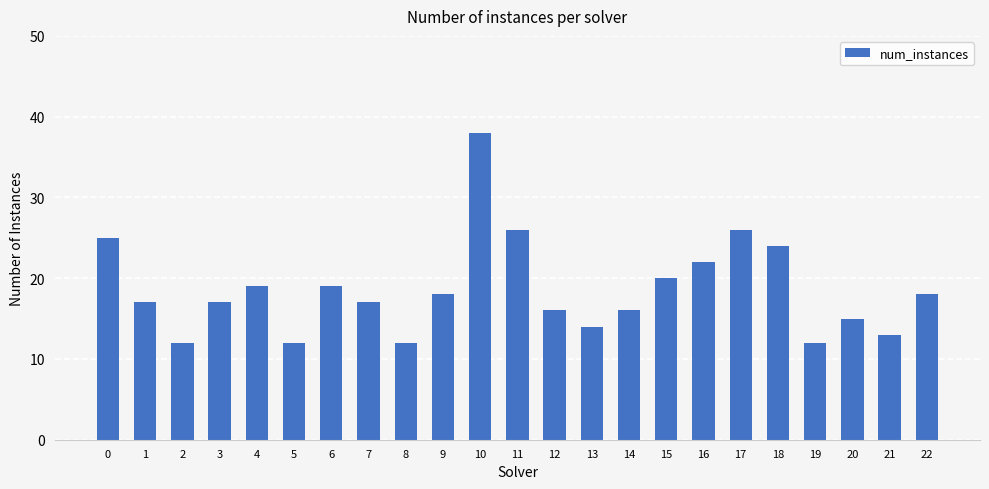

Count the number of categories in the chart.

23